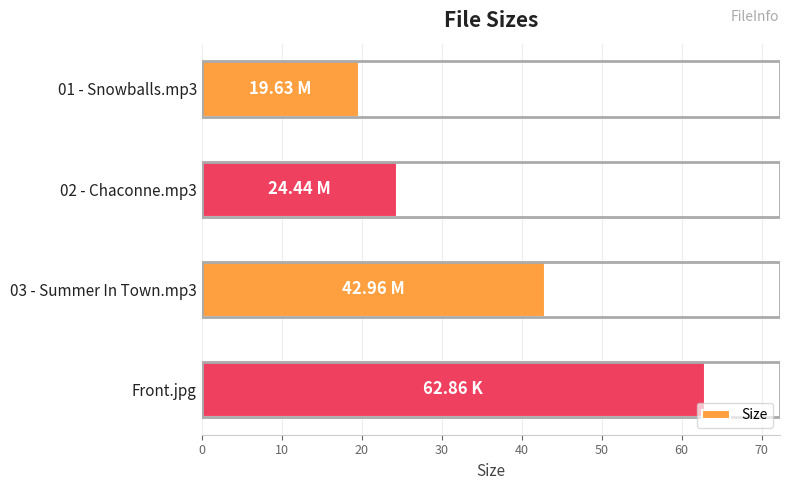

What is the change in value from 02 - Chaconne.mp3 to 03 - Summer In Town.mp3?

+18.5